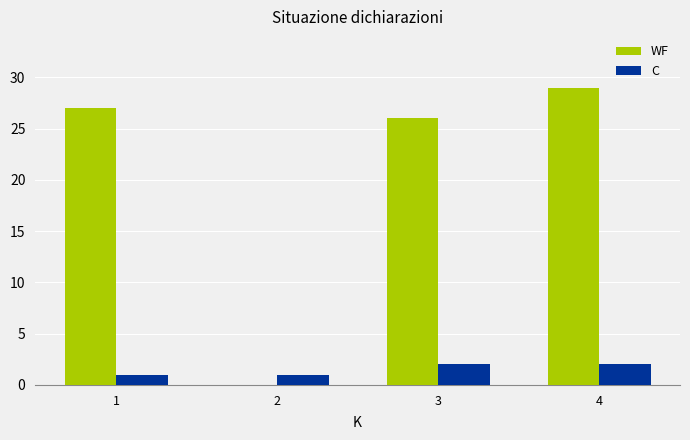

Which series changed the most between 2 and 4?

WF